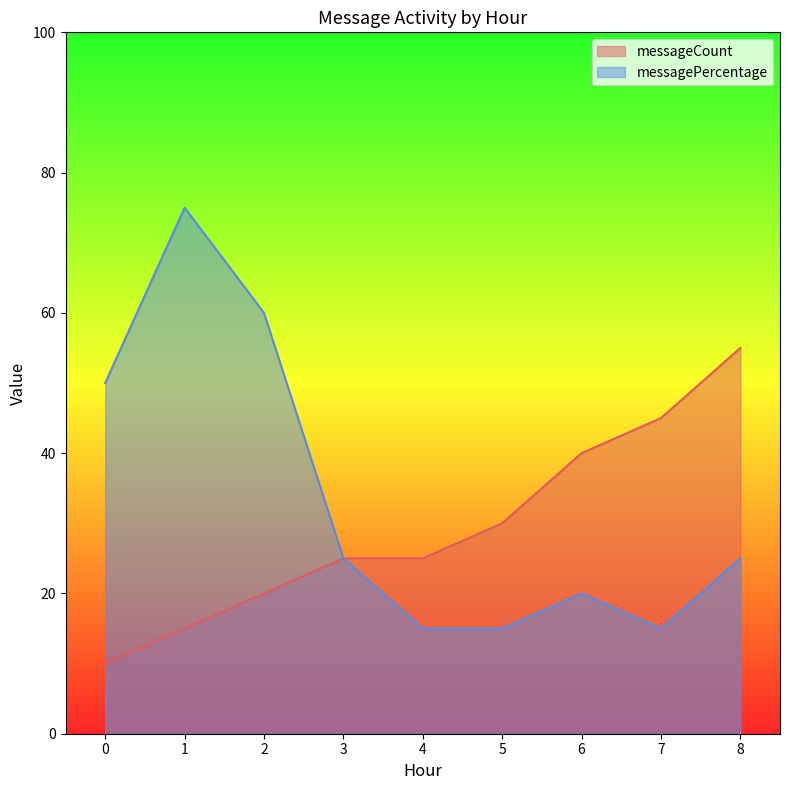

Reading left to right, transcribe all the data shown in this chart.

messageCount: 10	15	20	25	25	30	40	45	55
messagePercentage: 50	75	60	25	15	15	20	15	25